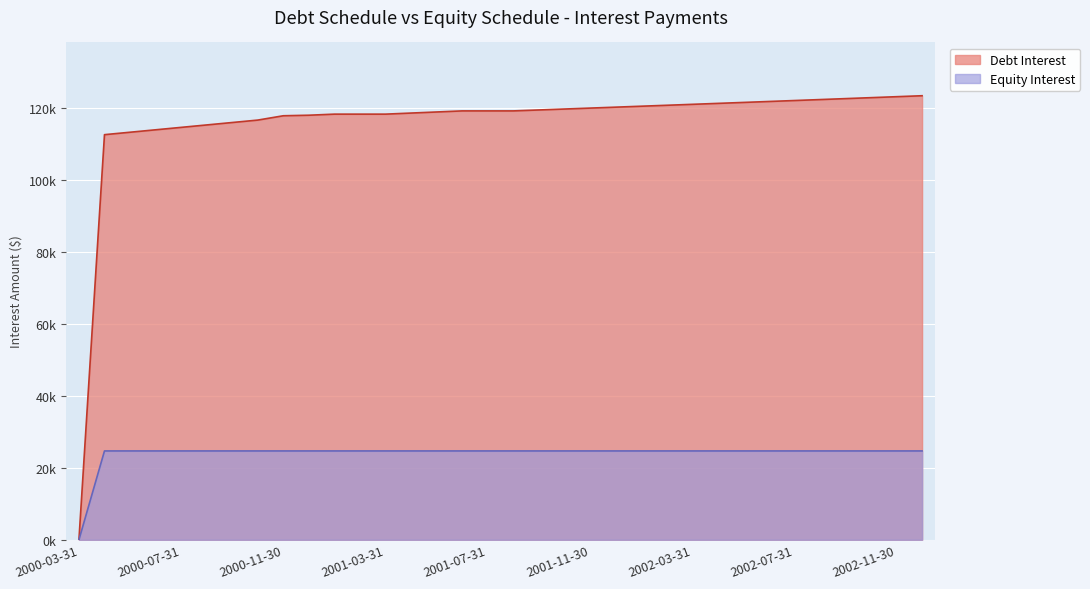

Reading left to right, list all the values displayed in this chart.

Debt Interest: 0.0	112648.4	113324.3	114000.2	114676.1	115352.0	116027.9	116703.8	117905.4	118055.6	118356.0	118356.0	118356.0	118656.4	118956.8	119257.1	119257.1	119257.1	119515.9	119775.2	120035.2	120295.9	120557.2	120819.2	121081.8	121345.1	121609.0	121873.6	122138.9	122404.8	122671.4	122938.6	123206.5	123475.1
Equity Interest: 0.0	24703.1	24703.1	24703.1	24703.1	24703.1	24703.1	24703.1	24703.1	24703.1	24703.1	24703.1	24703.1	24703.1	24703.1	24703.1	24703.1	24703.1	24703.1	24703.1	24703.1	24703.1	24703.1	24703.1	24703.1	24703.1	24703.1	24703.1	24703.1	24703.1	24703.1	24703.1	24703.1	24703.1